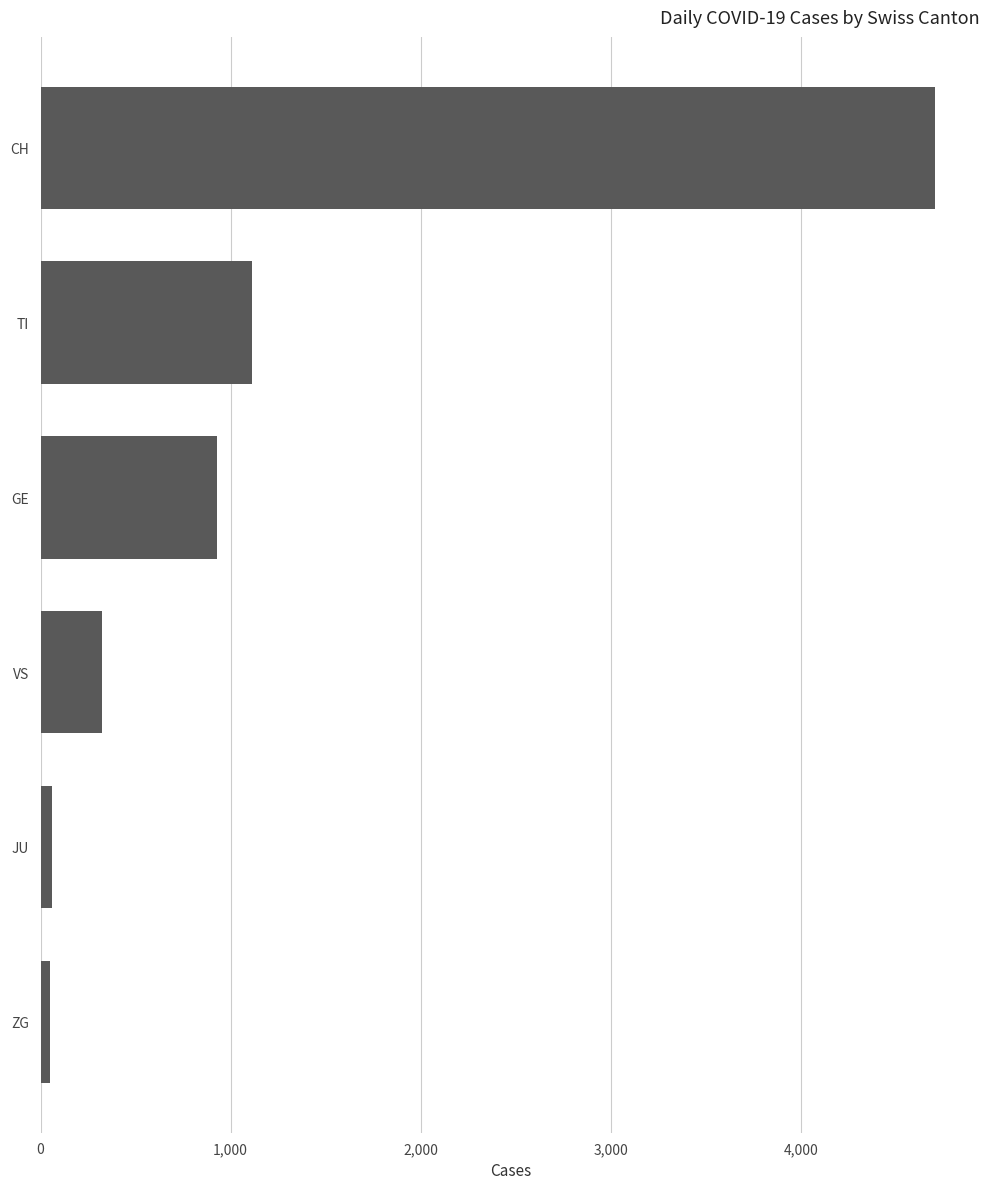

What is the label of the 2nd bar from the bottom?

JU